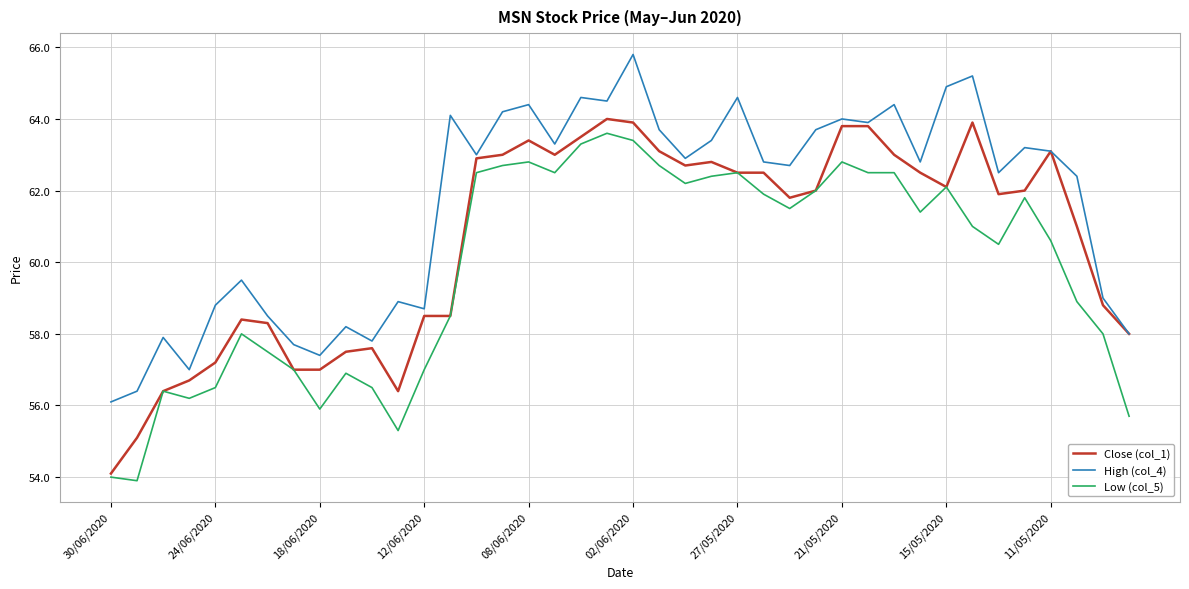

What is the lowest value of the Close (col_1) series?

54.1